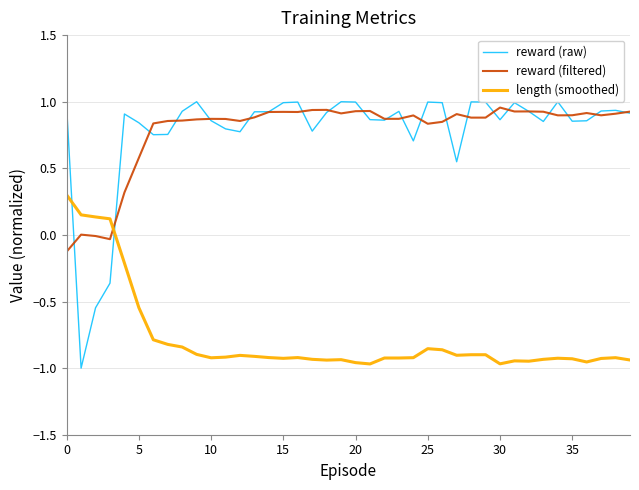

List the series in order of their peak value, lowest first.

length (smoothed), reward (filtered), reward (raw)